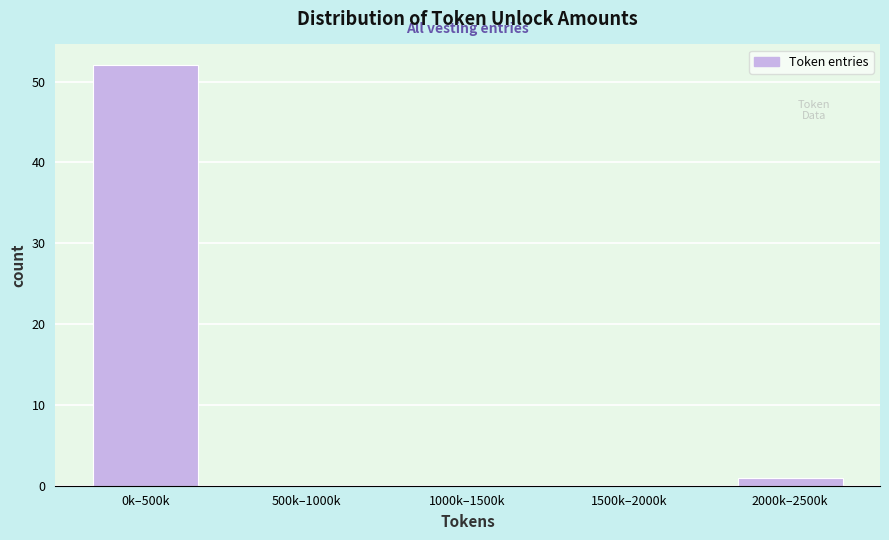

Reading left to right, extract all data points from this chart.

0k–500k=52	500k–1000k=0	1000k–1500k=0	1500k–2000k=0	2000k–2500k=1